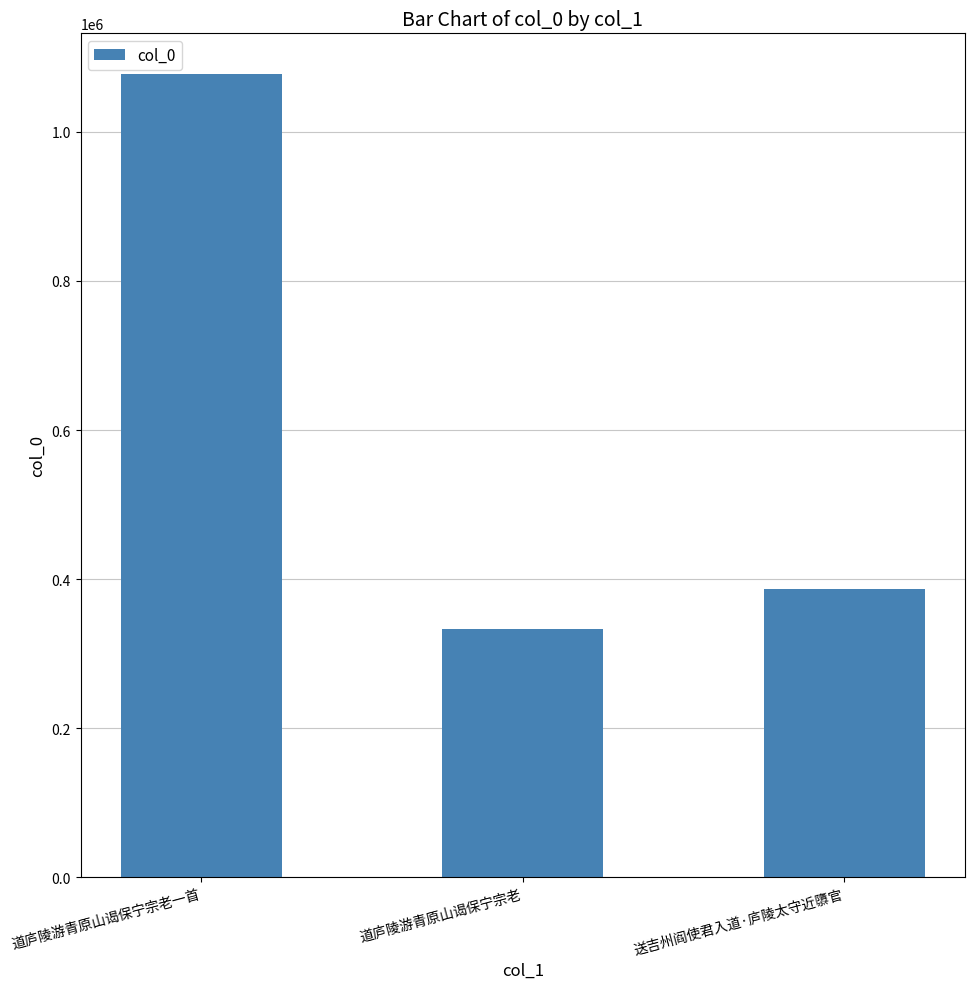

What is the change in value from 道庐陵游青原山谒保宁宗老 to 送吉州阎使君入道·庐陵太守近隳官?

+52477